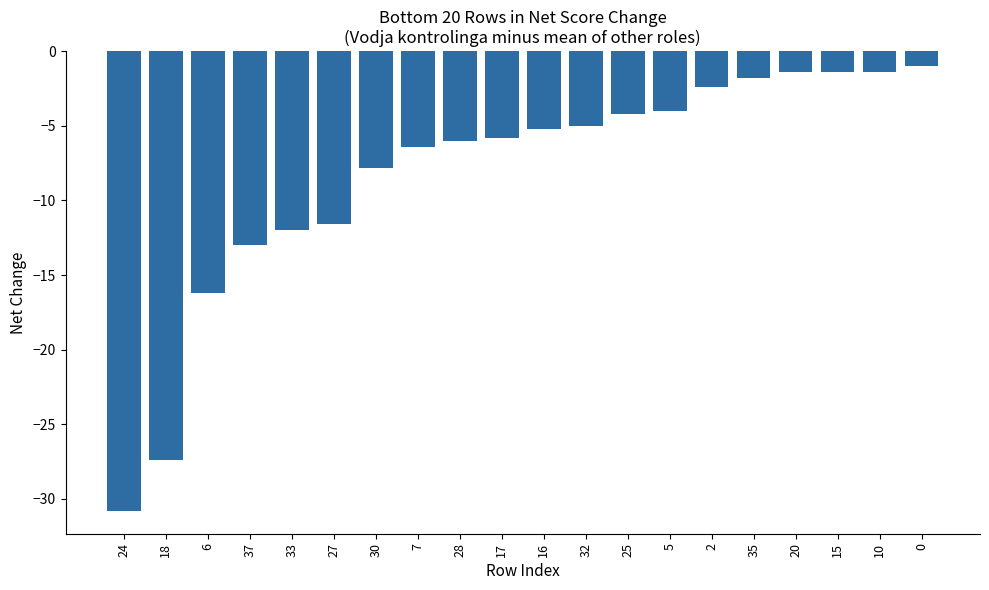

What is the label of the 17th bar from the right?

37